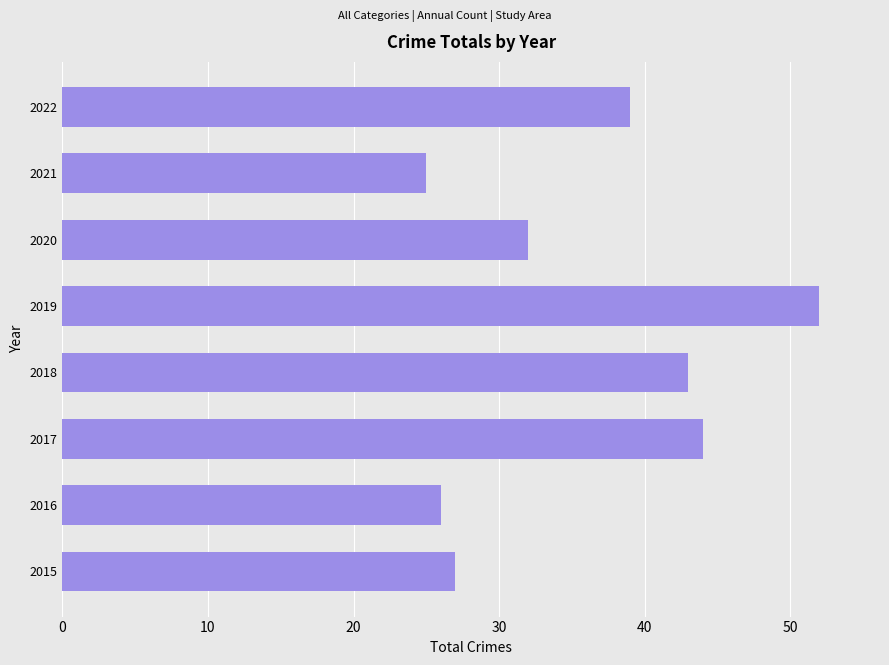

How many distinct data groups are displayed?

1